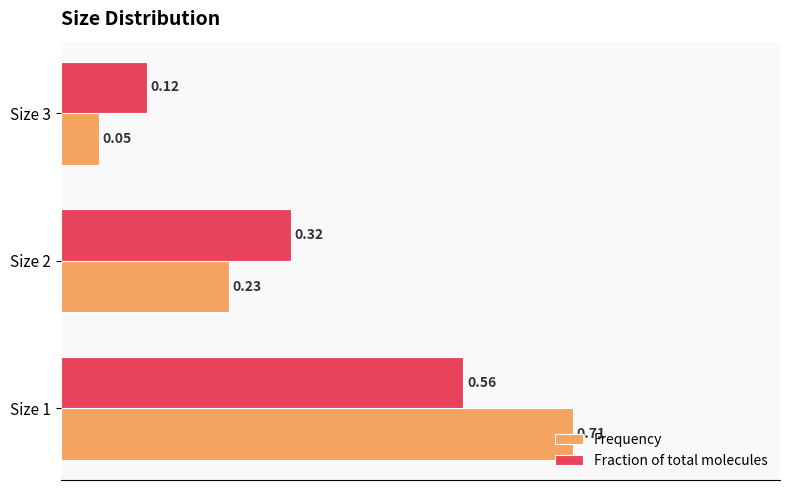

Between Size 2 and Size 3, which series saw the biggest shift?

Fraction of total molecules